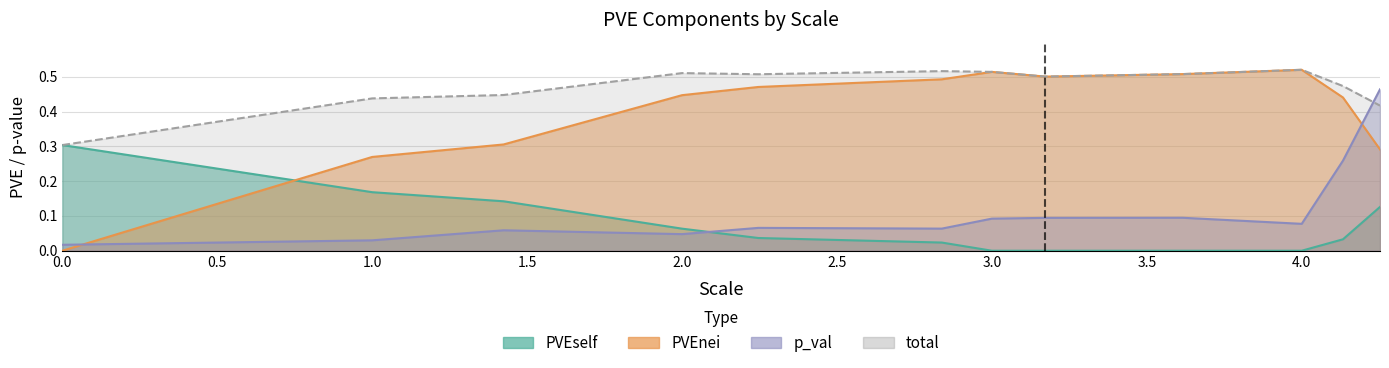

Which series ends up on top after the final intersection of p_val and PVEnei?

p_val